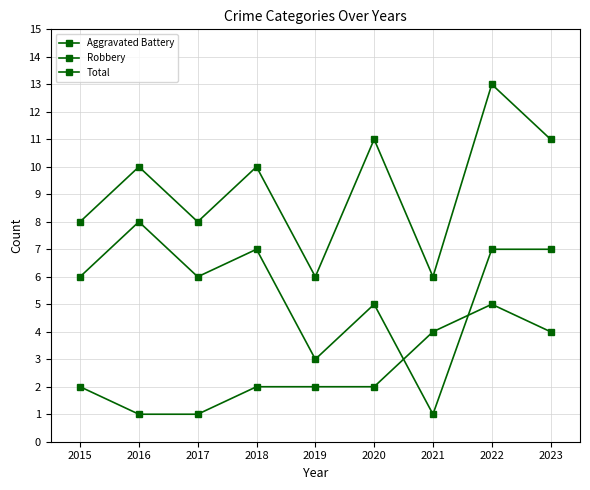

Between 2022 and 2023, which series saw the biggest shift?

Total